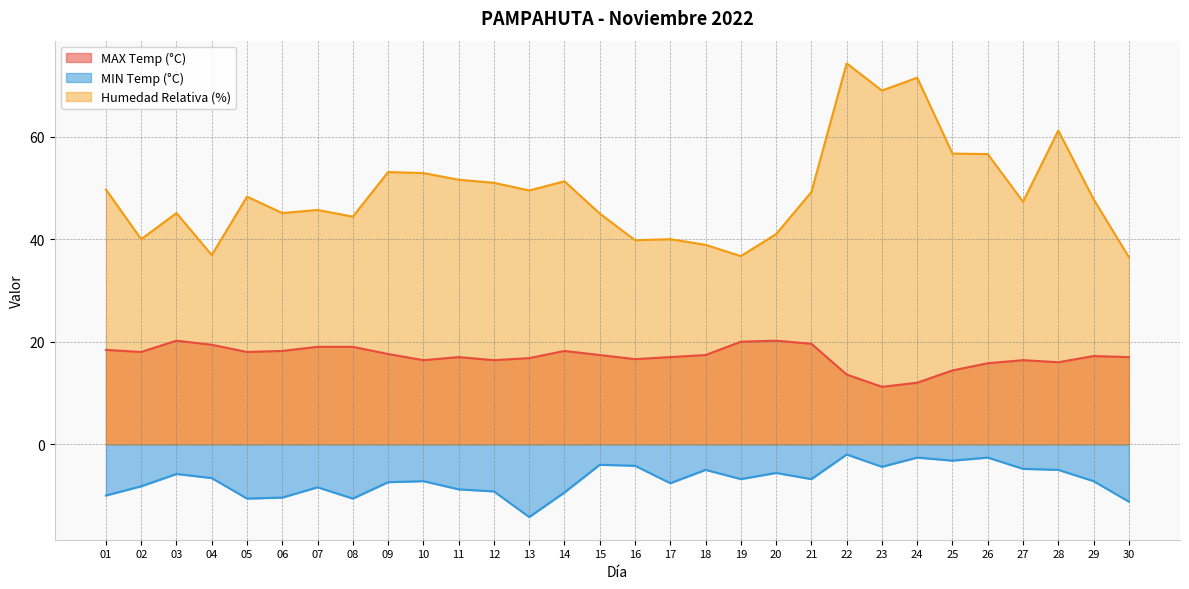

At 05, list the series in order from largest to smallest.

Humedad Relativa (%), MAX Temp (°C), MIN Temp (°C)